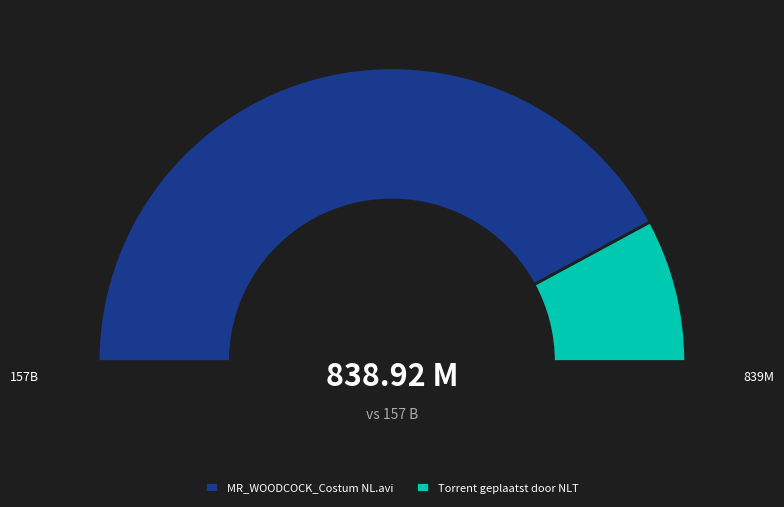

To the nearest percent, what portion does Torrent geplaatst door NLT represent?

16%